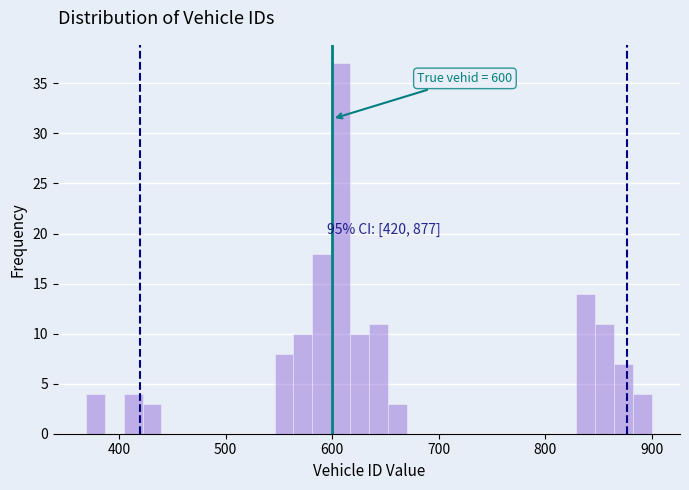

Around what value on the x-axis is the tallest bar? Give the approximate position of its centre, as read against the axis.

610